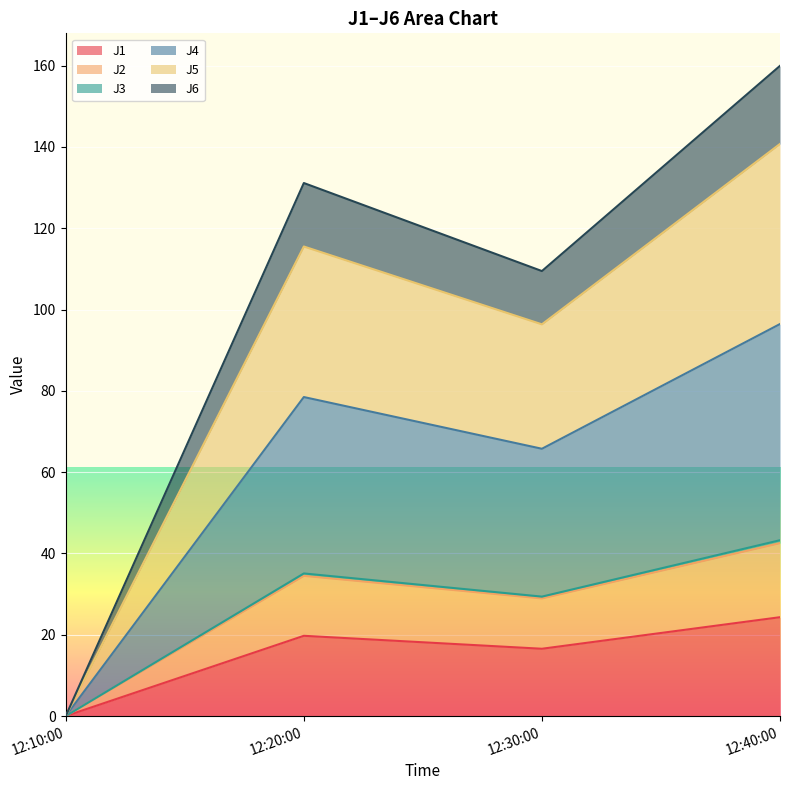

Reading left to right, list all the values displayed in this chart.

J1: 0.0	19.7	16.5	24.3
J2: 0.0	34.5	28.9	42.5
J3: 0.0	35.1	29.4	43.2
J4: 0.0	78.5	65.8	96.4
J5: 0.0	115.5	96.4	140.8
J6: 0.0	131.1	109.5	160.0